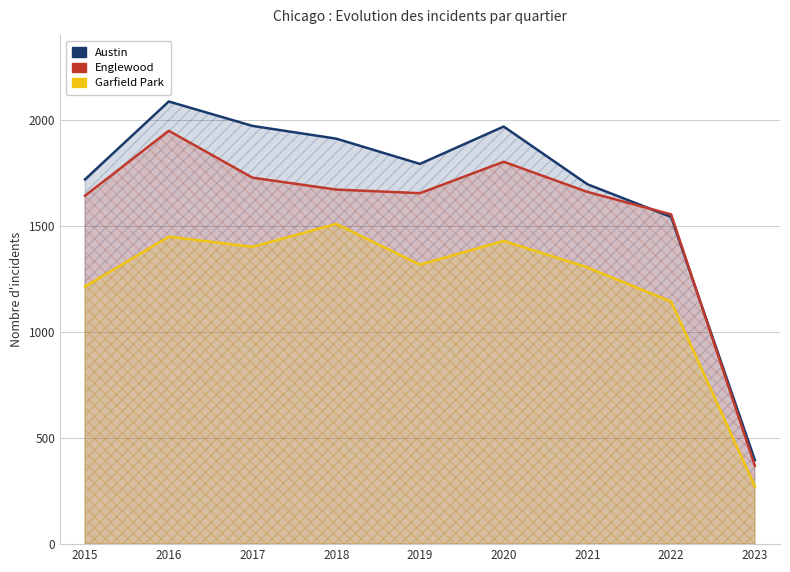

At which label does Englewood first exceed 1660?

2016